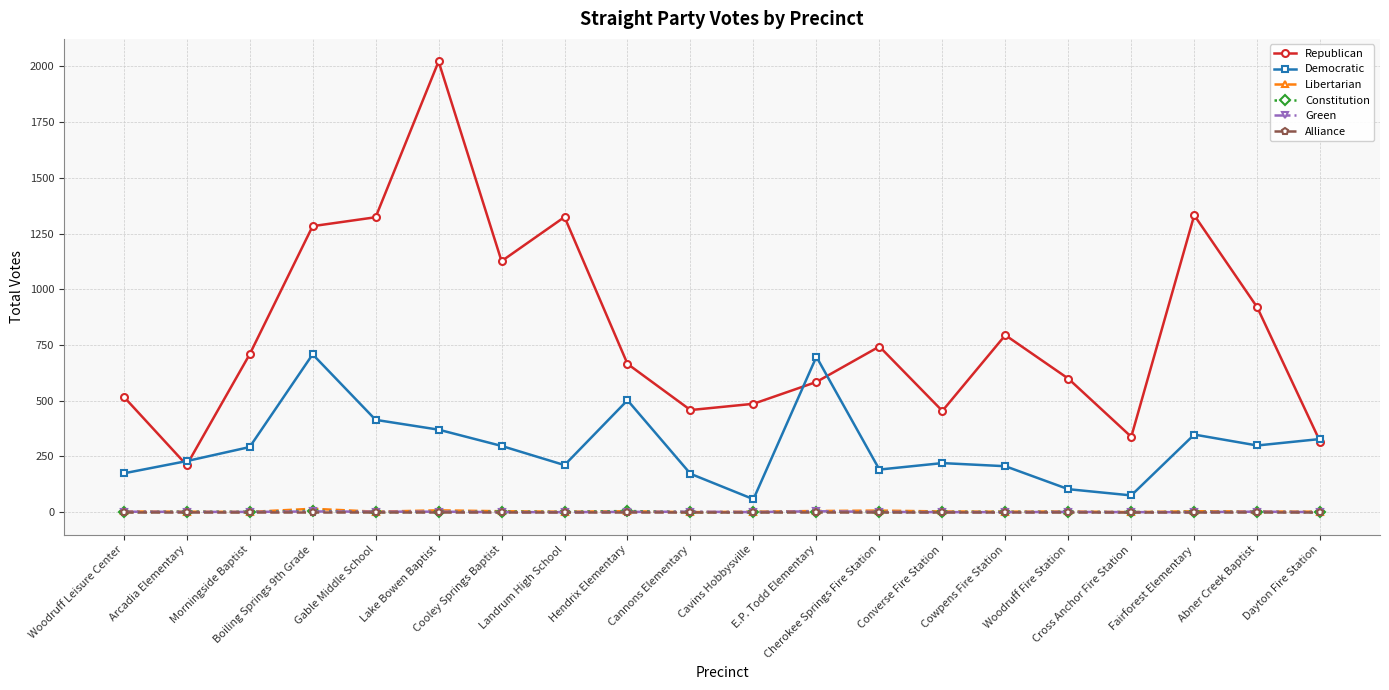

True or false: Libertarian and Republican intersect in this chart.

False